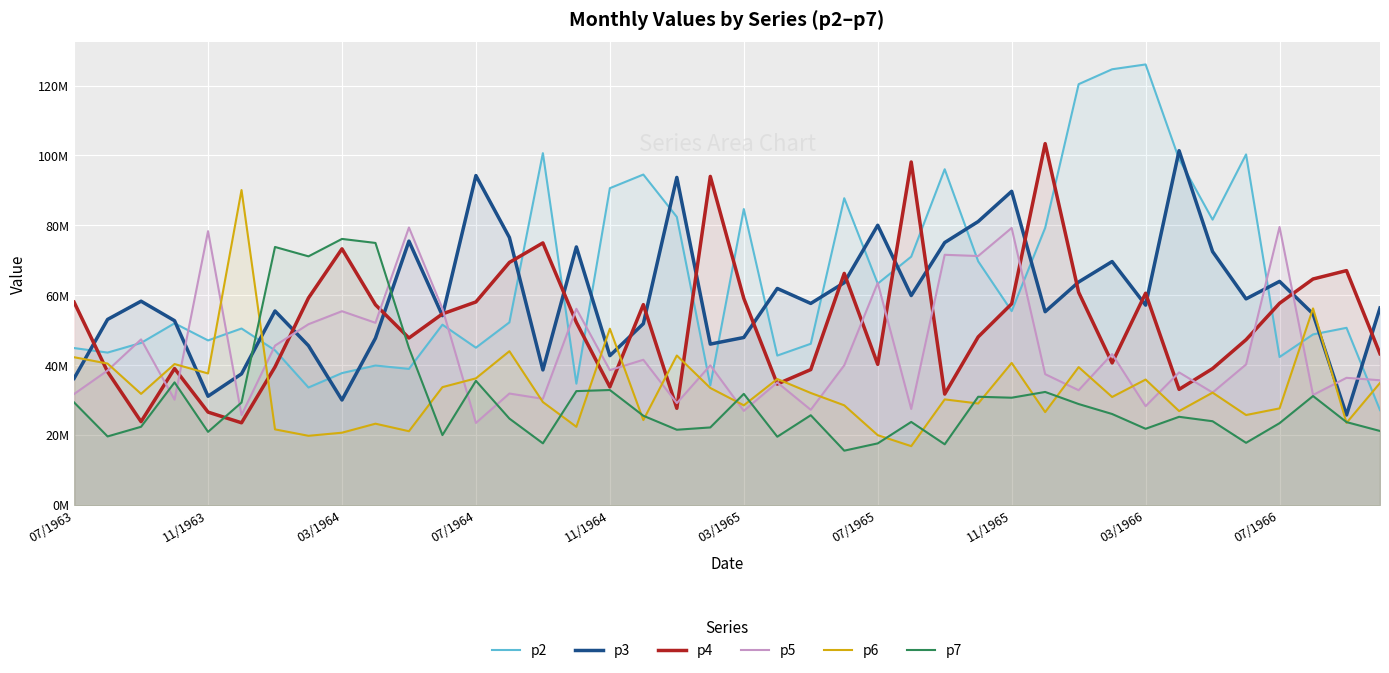

What are all the series names shown in the legend?

p2, p3, p4, p5, p6, p7